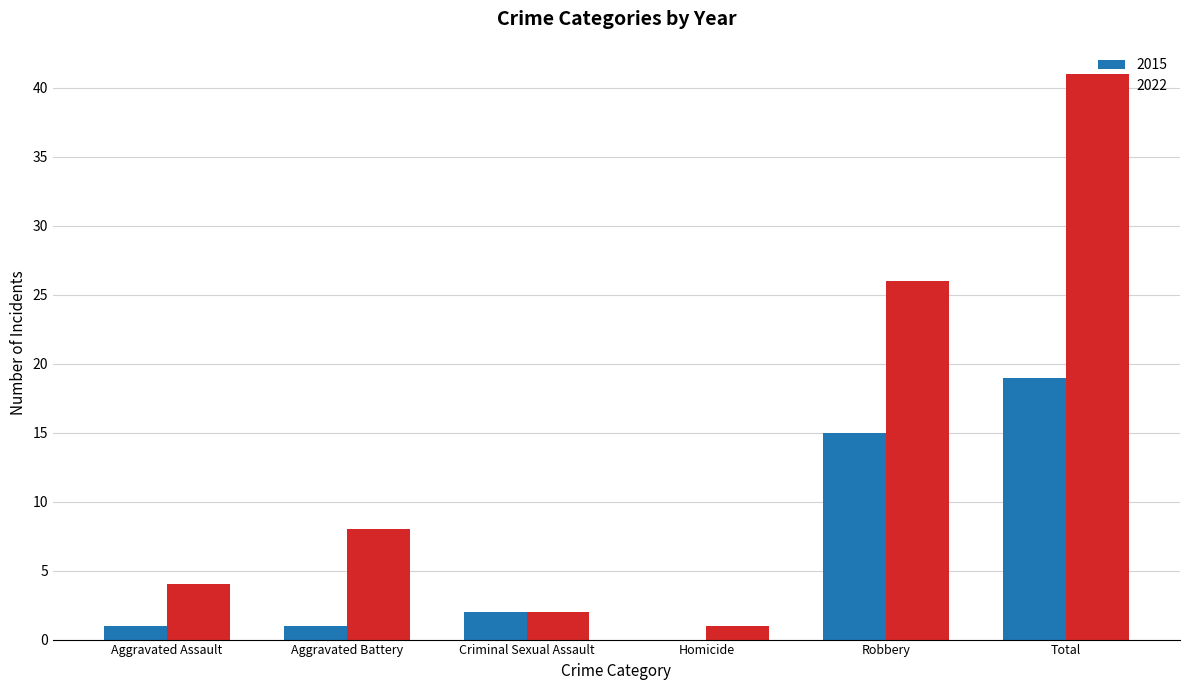

How many distinct data groups are displayed?

2